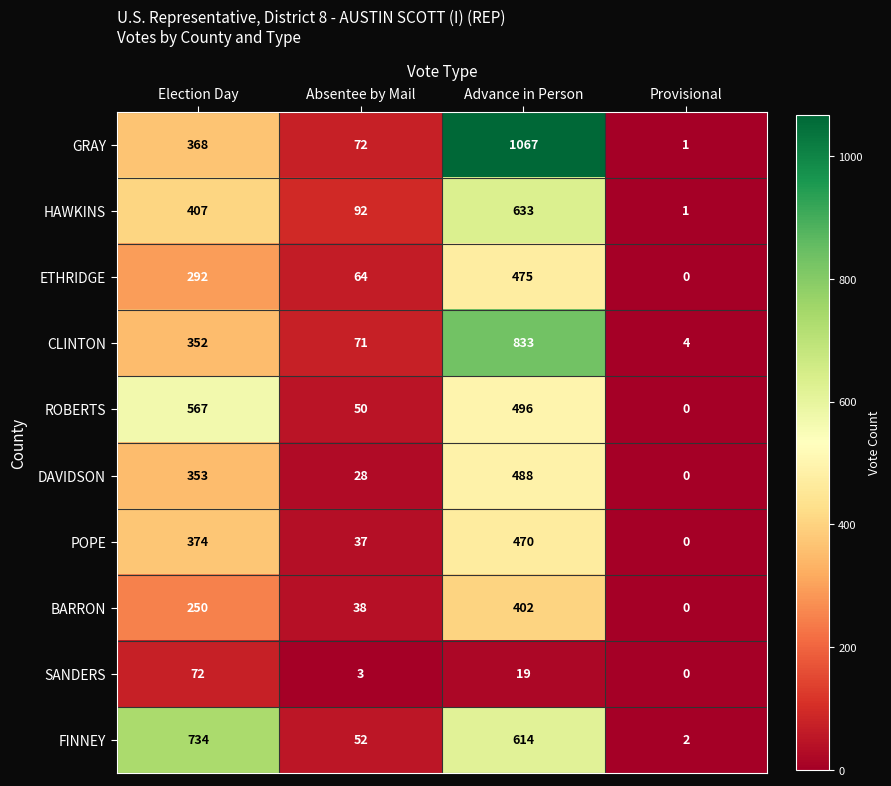

List the series in order of their peak value, highest first.

GRAY, CLINTON, FINNEY, HAWKINS, ROBERTS, DAVIDSON, ETHRIDGE, POPE, BARRON, SANDERS